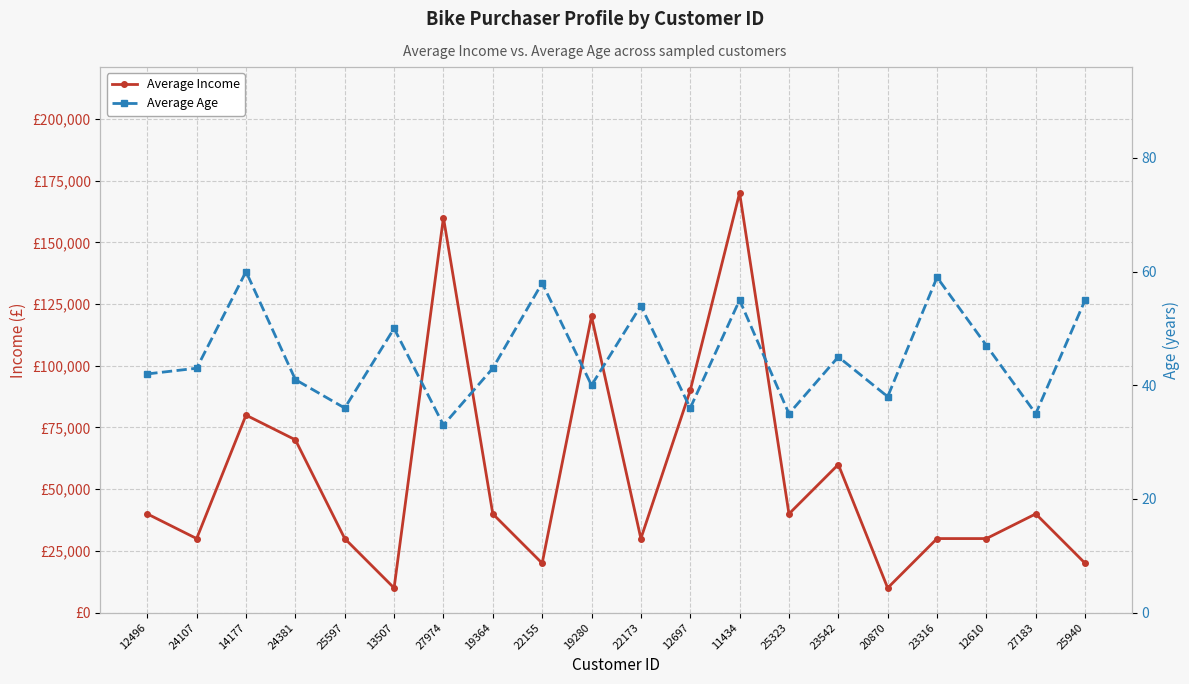

Reading left to right, transcribe all the data shown in this chart.

Average Income: 12496=40000	24107=30000	14177=80000	24381=70000	25597=30000	13507=10000	27974=160000	19364=40000	22155=20000	19280=120000	22173=30000	12697=90000	11434=170000	25323=40000	23542=60000	20870=10000	23316=30000	12610=30000	27183=40000	25940=20000
Average Age: 12496=42	24107=43	14177=60	24381=41	25597=36	13507=50	27974=33	19364=43	22155=58	19280=40	22173=54	12697=36	11434=55	25323=35	23542=45	20870=38	23316=59	12610=47	27183=35	25940=55